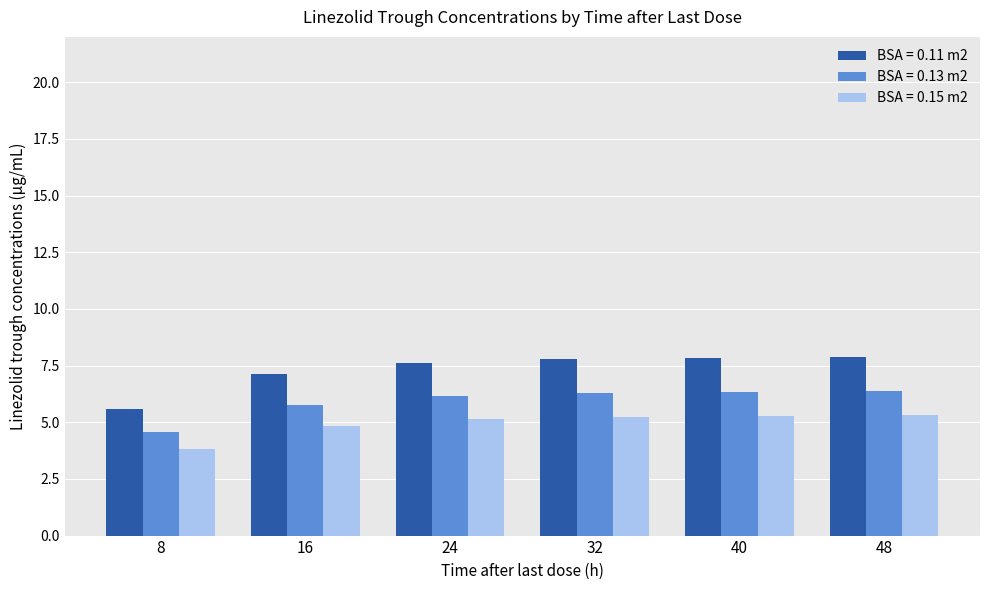

At which label is BSA = 0.13 m2 closest to 5?

8